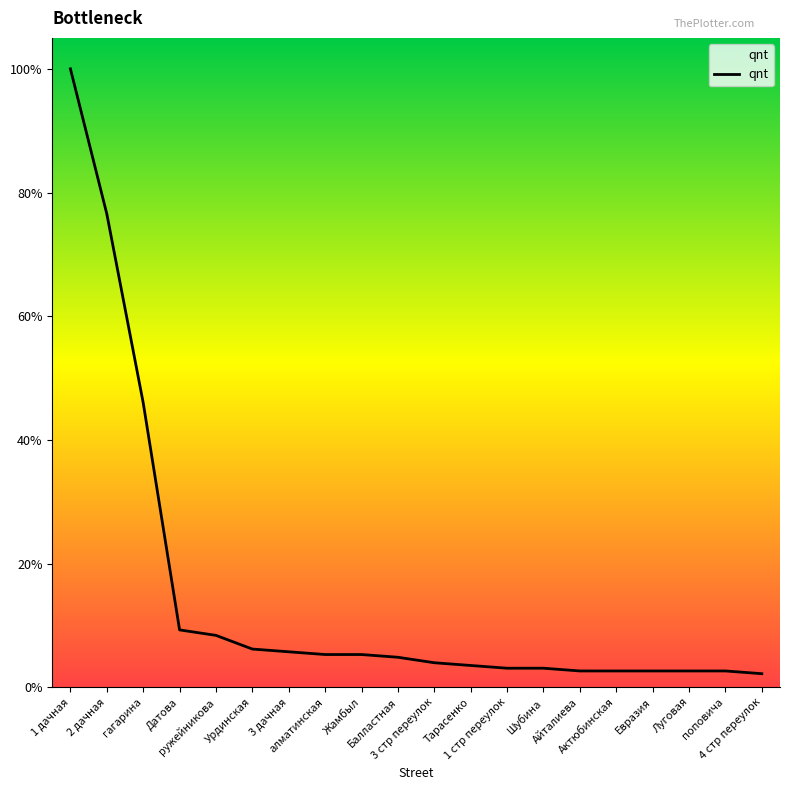

What is the sum of all values?

671